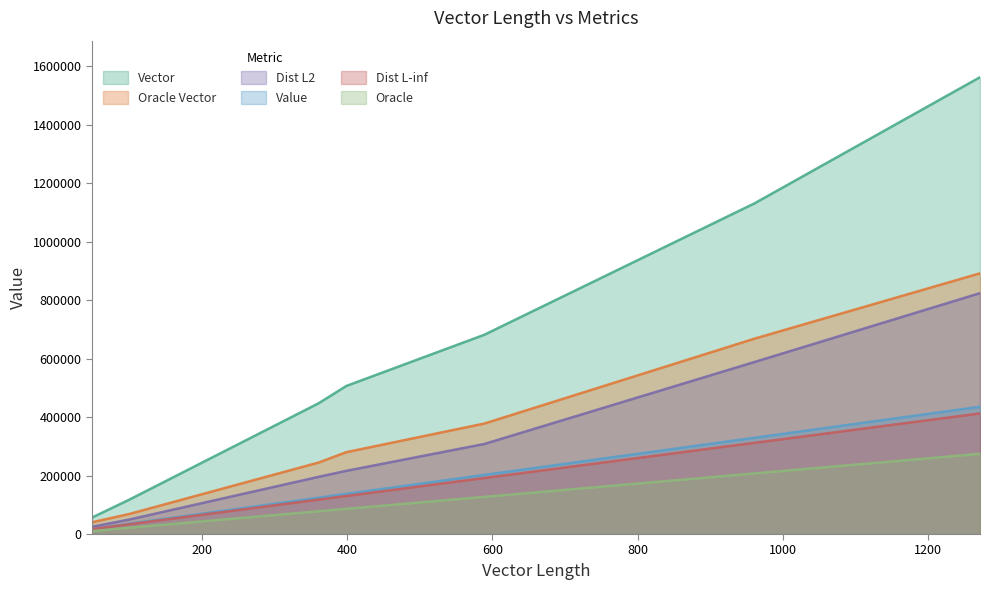

True or false: Oracle and Vector intersect in this chart.

False